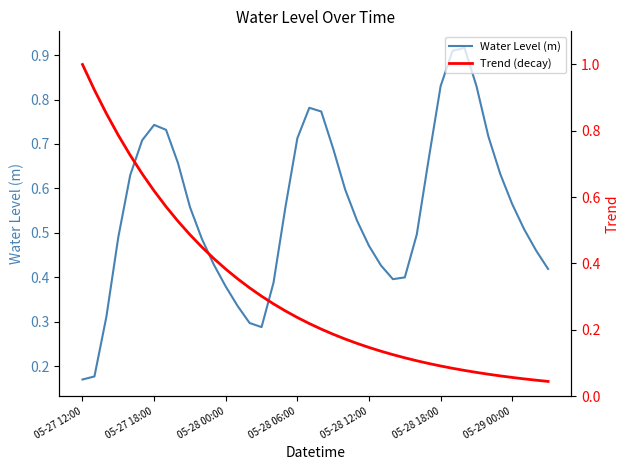

Is the value of Water Level (m) at 25 greater than the value of Trend (decay) at 19?

Yes